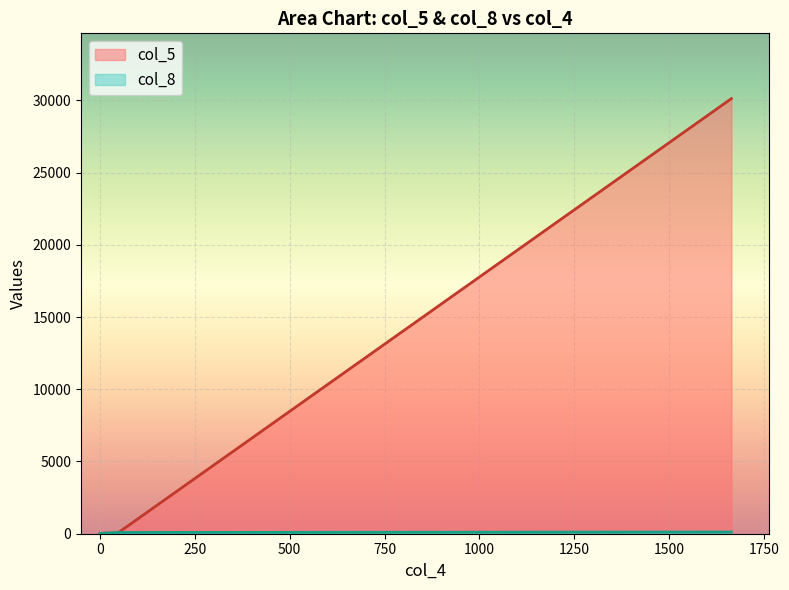

Which series has the largest total across all categories?

col_5